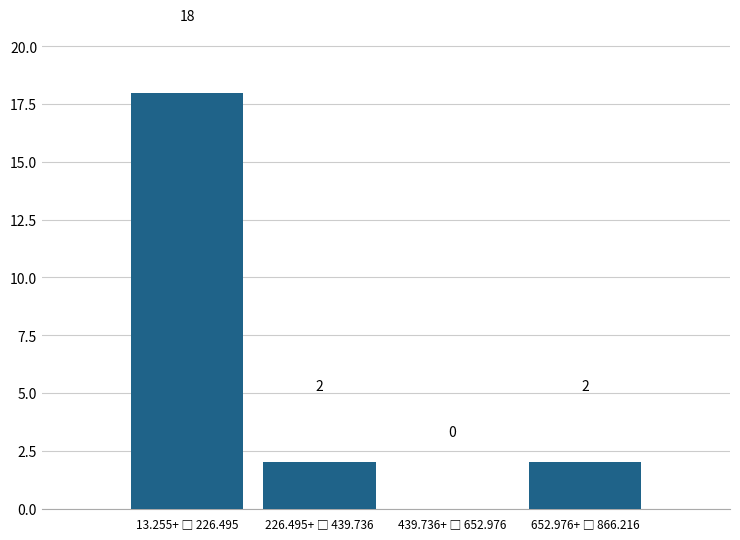

What is the greatest value displayed?

18